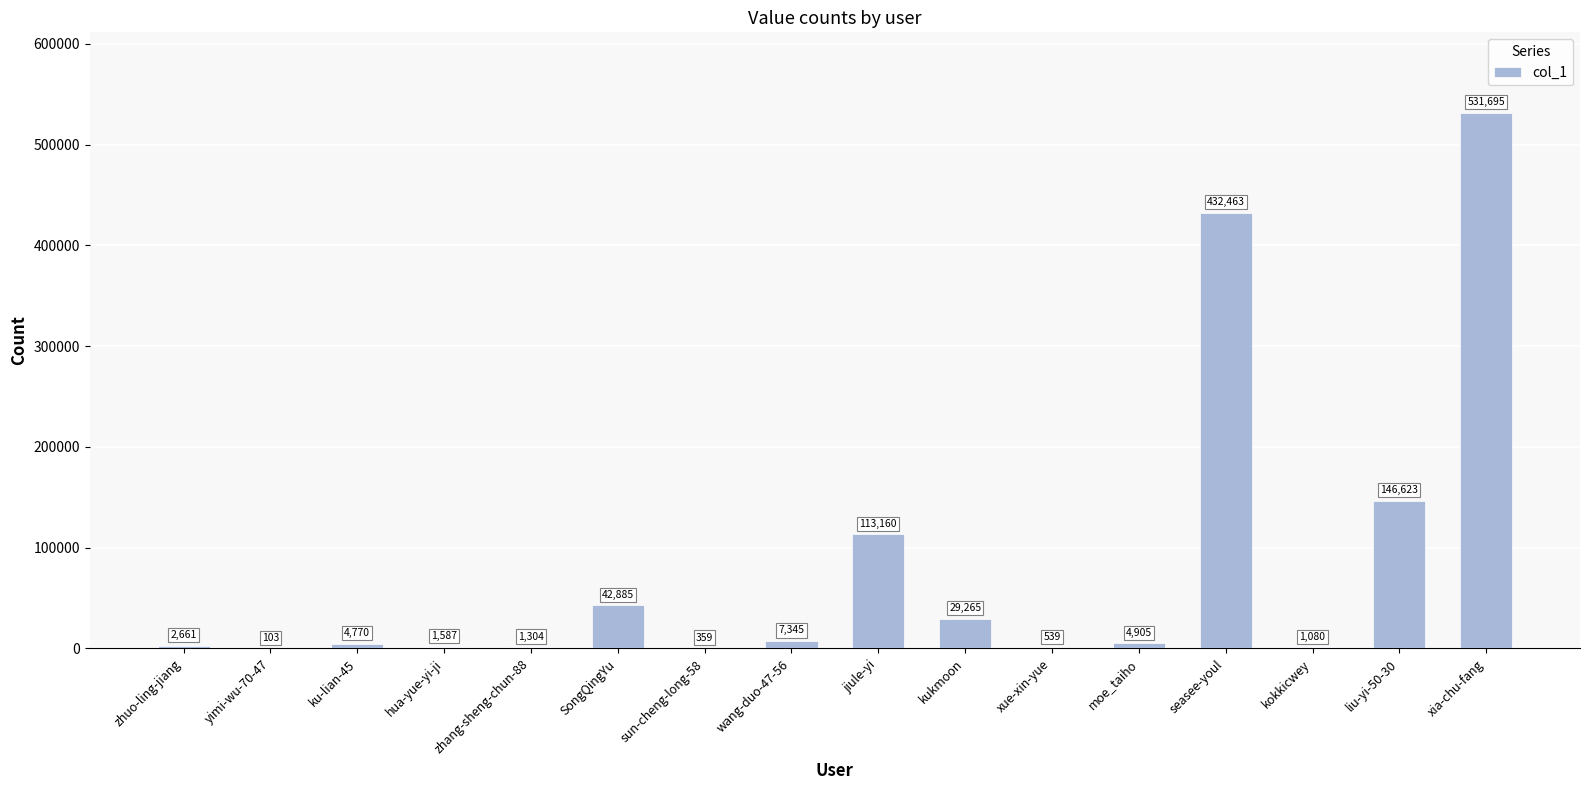

Is it true that the value at xia-chu-fang is 796652?

False